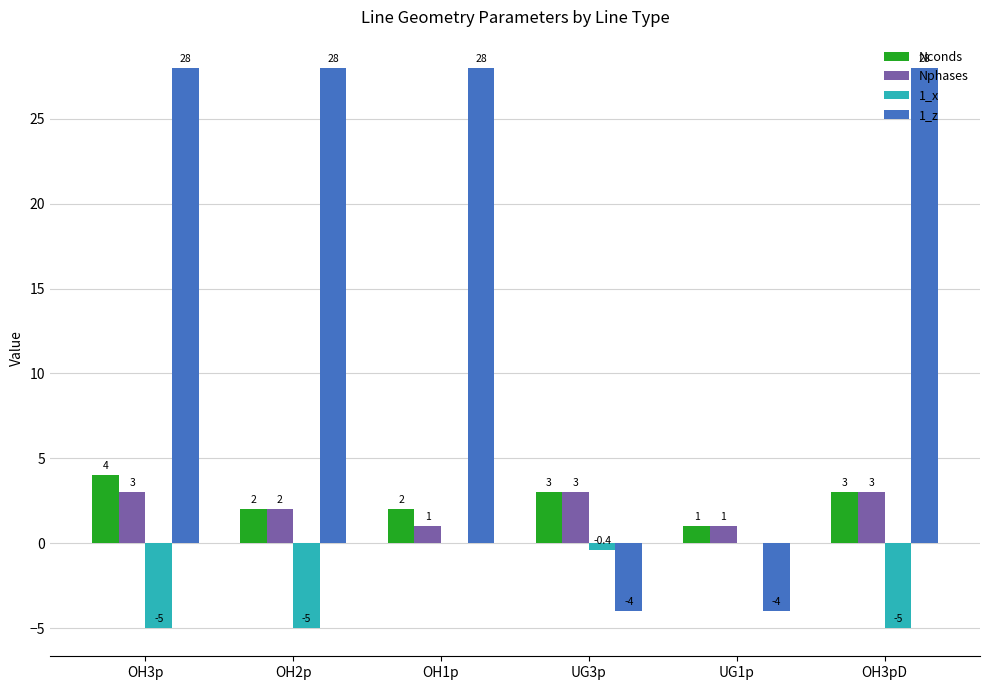

The value of 1_x at OH3p is -2.6. True or false?

False